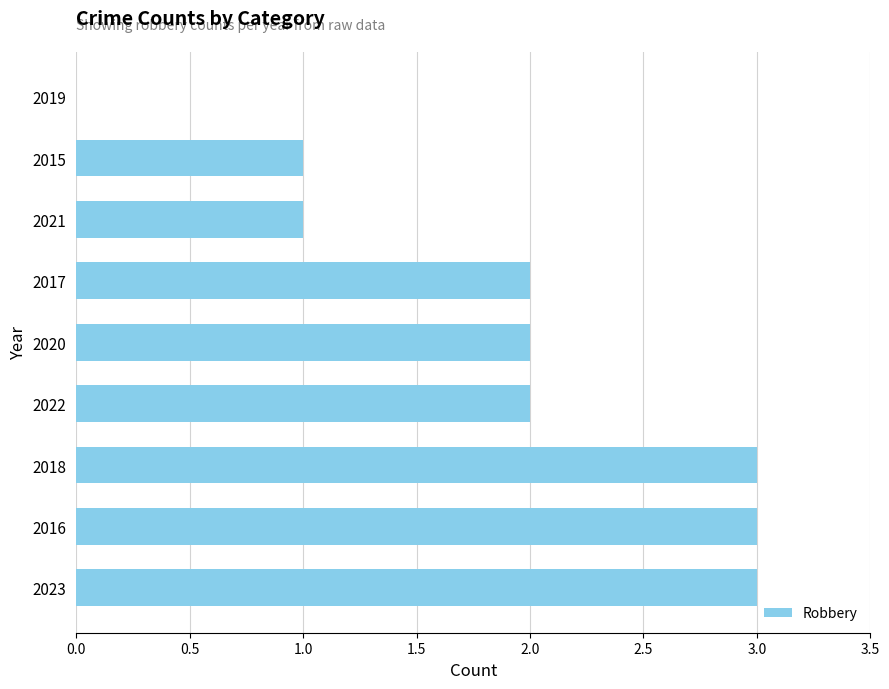

What is the maximum value shown in the chart?

3